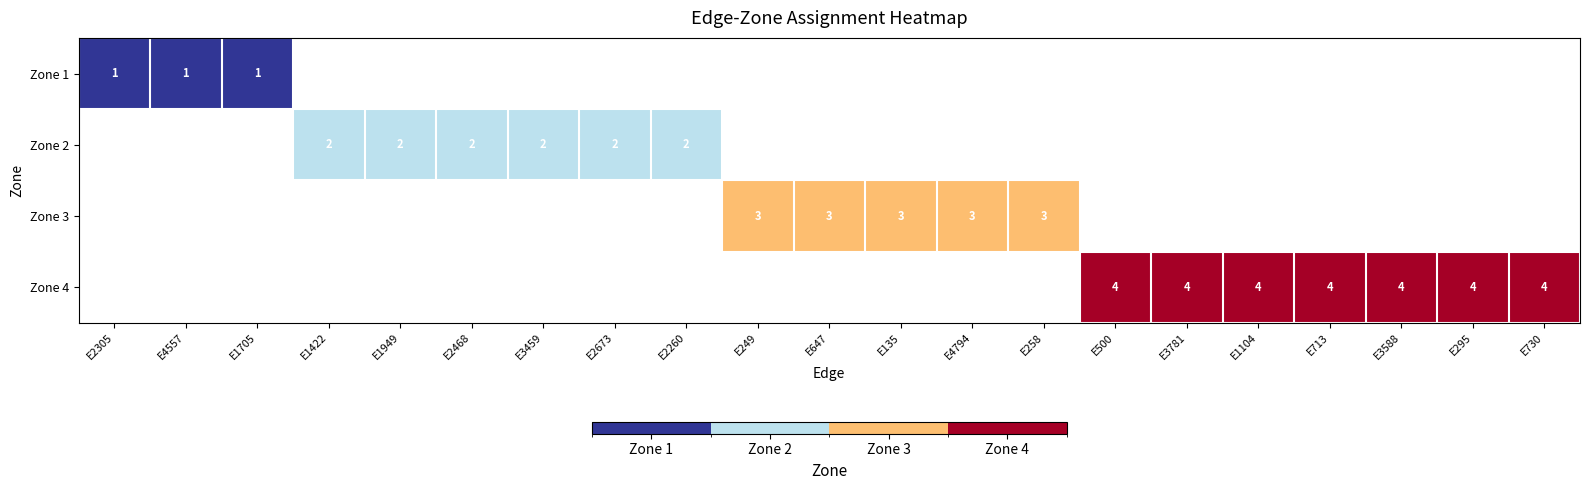

At which category is the sum across all series the highest?

E500